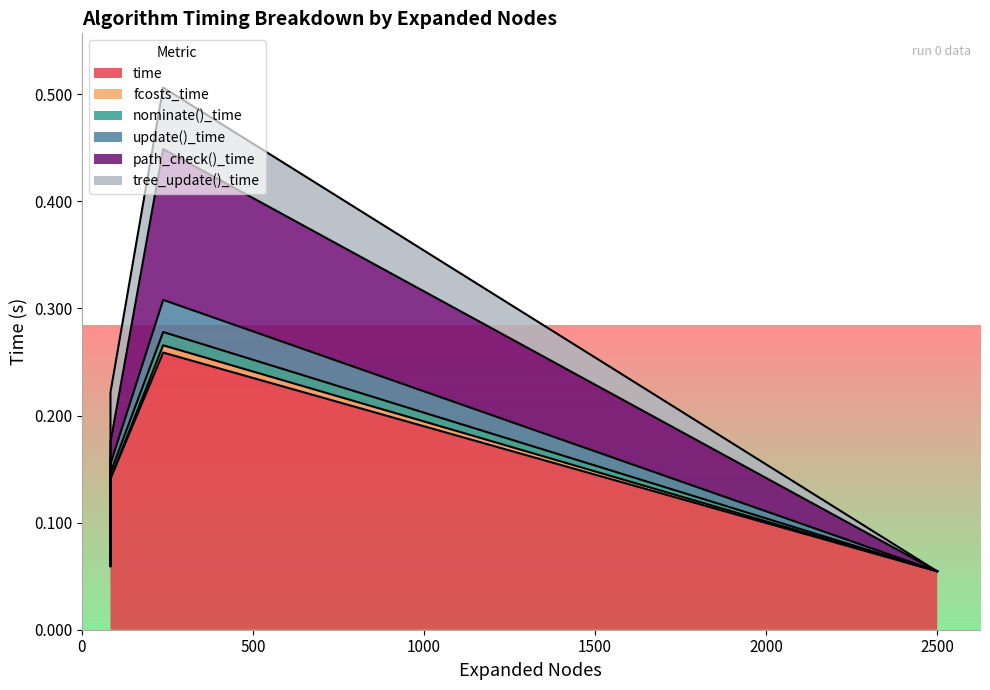

Is the value of tree_update()_time at S*-MM0 greater than the value of fcosts_time at S*-MM0?

Yes